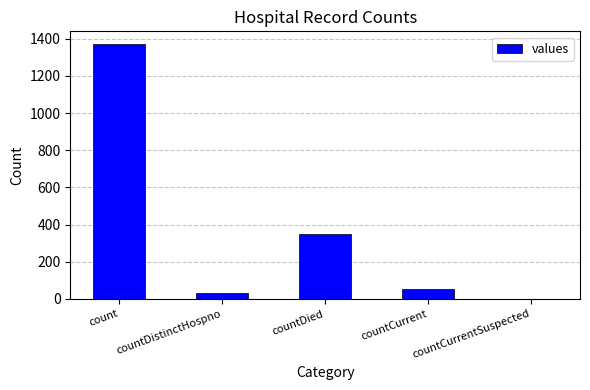

Where is the data nearest to the value 685?

countDied